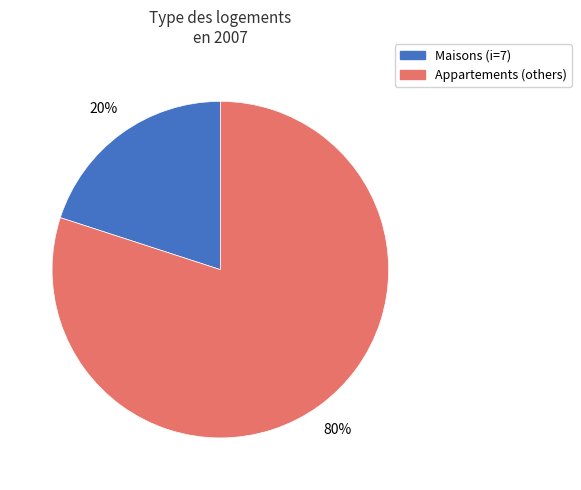

Count the number of slices in the pie.

2